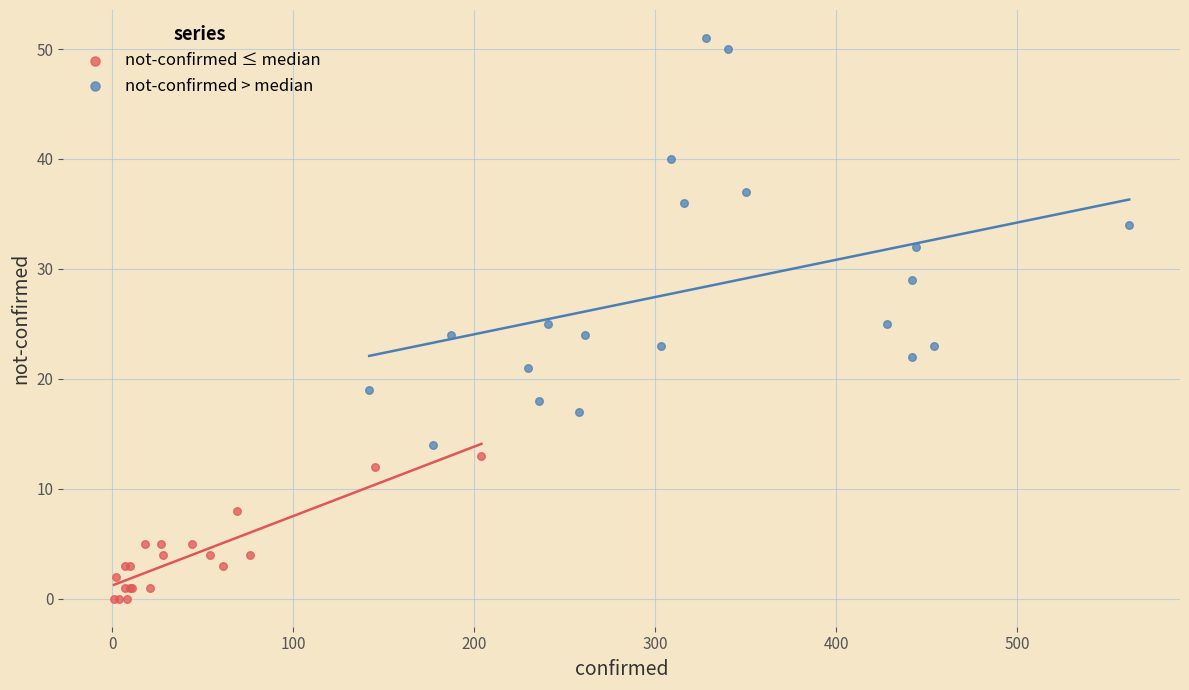

Which series reaches the maximum Y coordinate?

not-confirmed > median